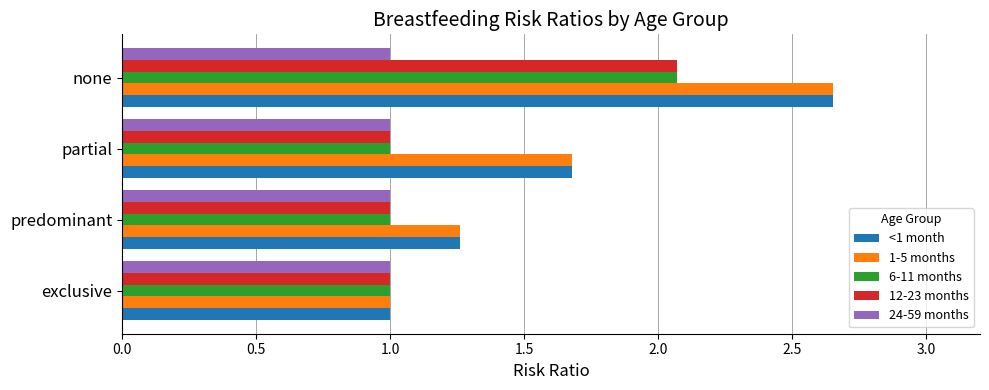

List the labels in order of <1 month value, smallest first.

exclusive, predominant, partial, none